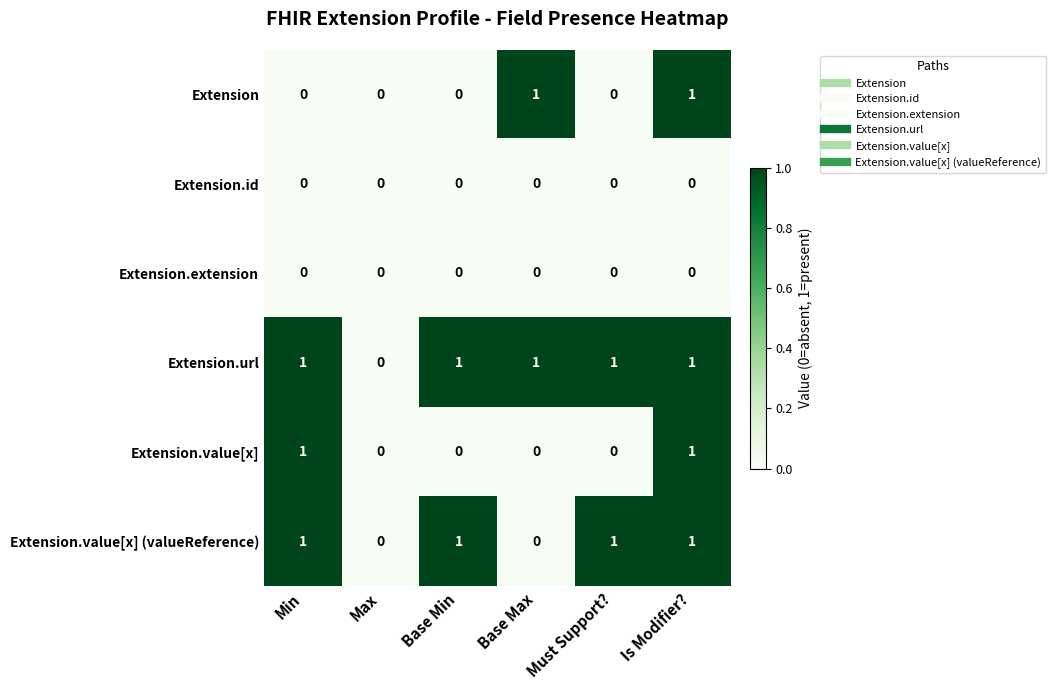

The value of Extension.url at Is Modifier? is 1. True or false?

True